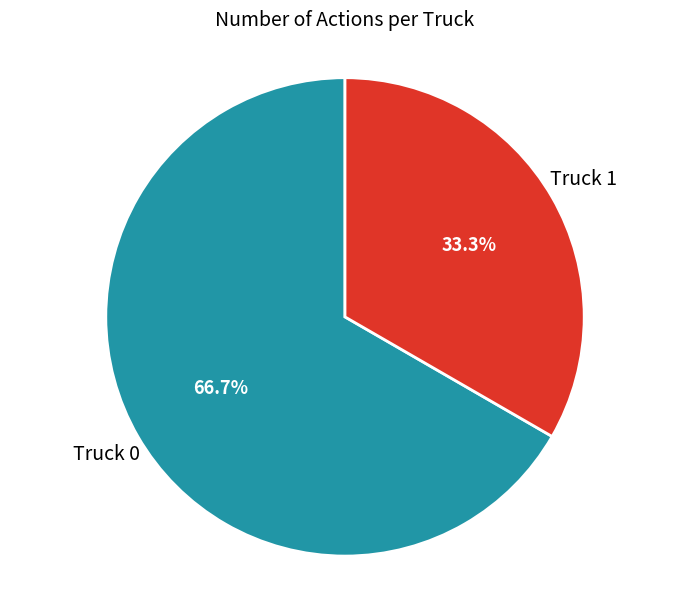

Is there any slice that represents more than half of the pie?

Yes